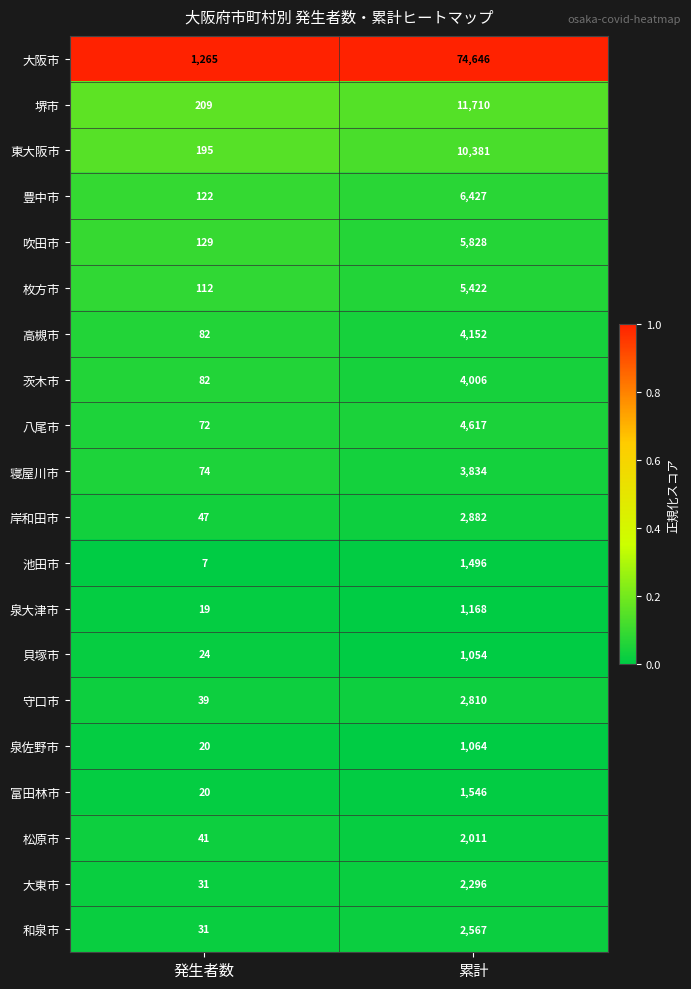

The value of 大東市 at 発生者数 is 31. True or false?

True